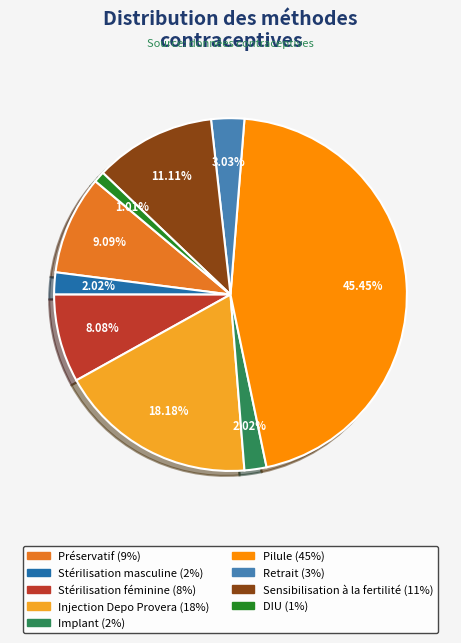

Is it true that Pilule is 52% of the pie?

False